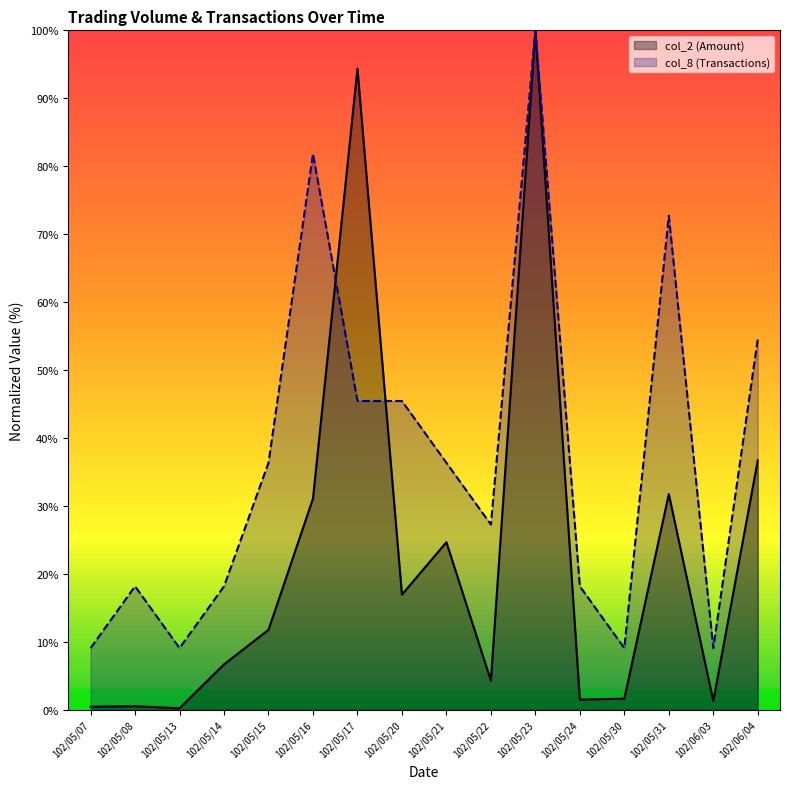

What is the difference between the highest and lowest values at 102/05/13?

8.9